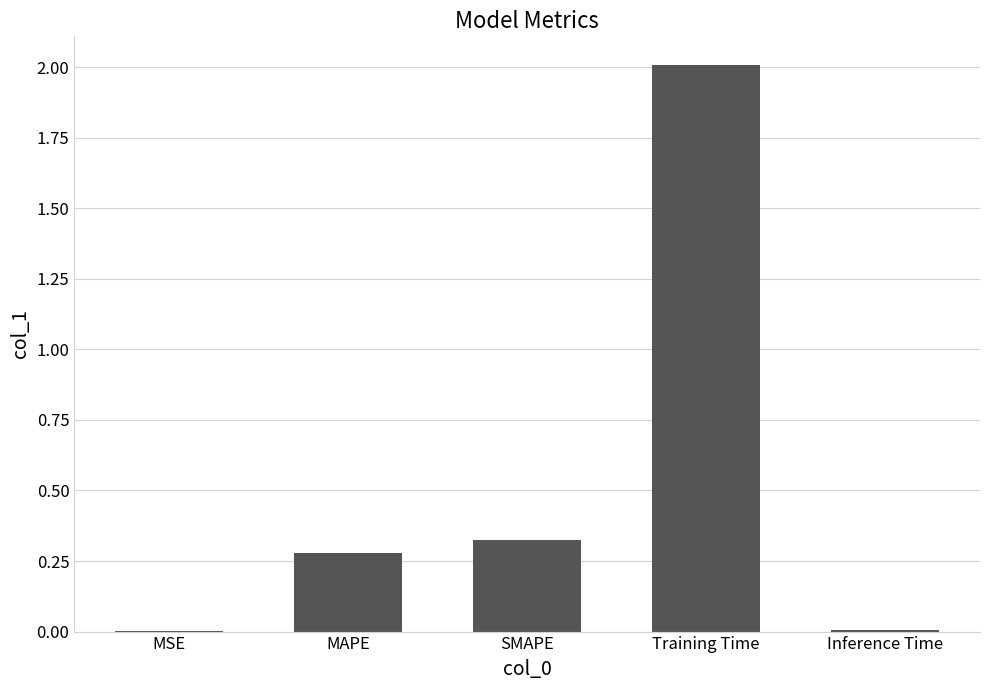

The chart shows a value of 0.3 at SMAPE. True or false?

True